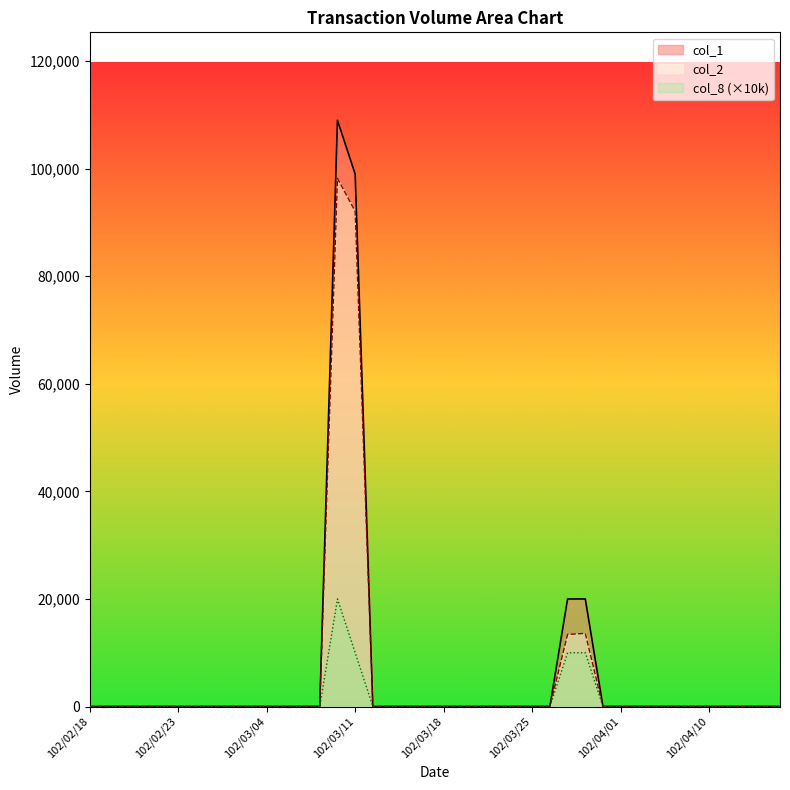

What are all the series names shown in the legend?

col_1, col_2, col_8 (×10k)